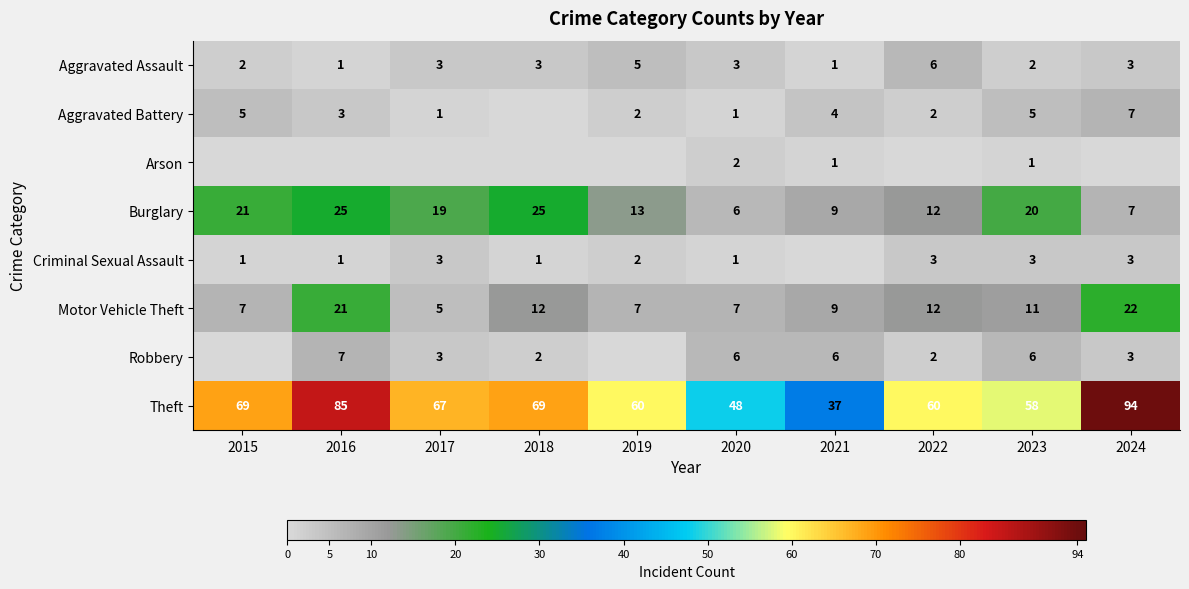

How many data points does each series have?

10